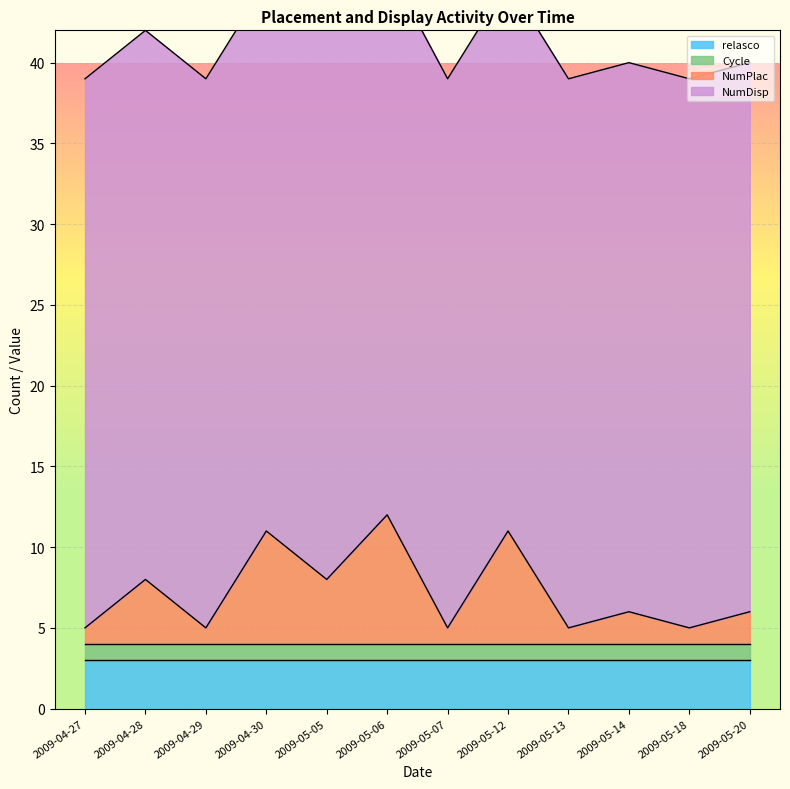

How many lines are shown in the chart?

4